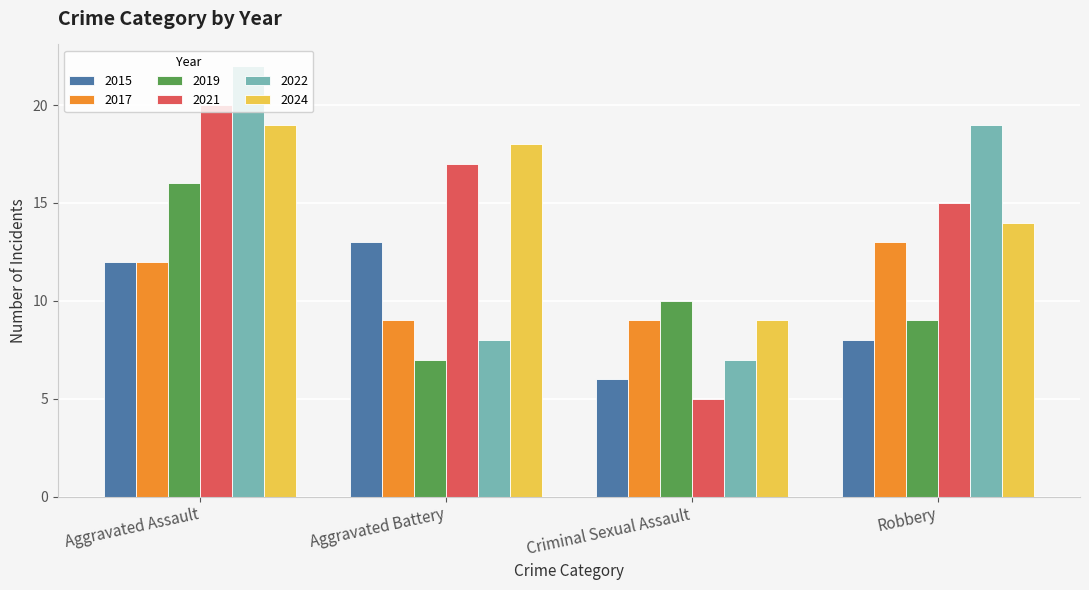

True or false: 2022 has a value of 8 at Aggravated Battery.

True